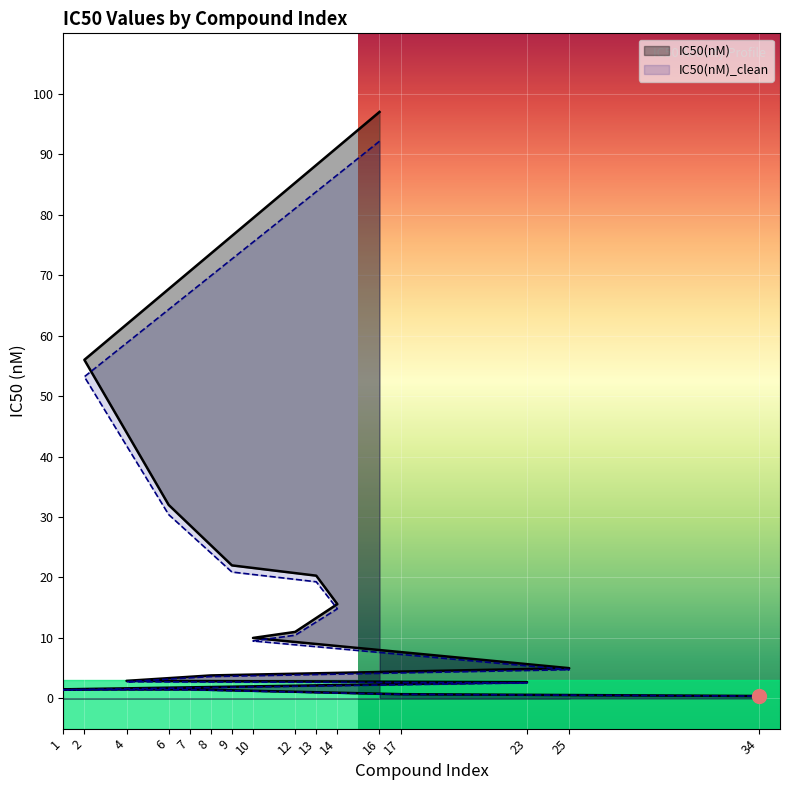

Reading right to left, extract all data points from this chart.

IC50(nM): 34=0.4	17=0.7	7=1.5	1=1.5	23=2.7	4=2.9	8=3.8	25=5.0	10=10.0	12=11.0	14=15.6	13=20.3	9=22.0	6=32.0	2=56.0	16=97.0
IC50(nM)_clean: 34=0.4	17=0.7	7=1.4	1=1.4	23=2.6	4=2.8	8=3.6	25=4.8	10=9.5	12=10.4	14=14.8	13=19.3	9=20.9	6=30.4	2=53.2	16=92.1